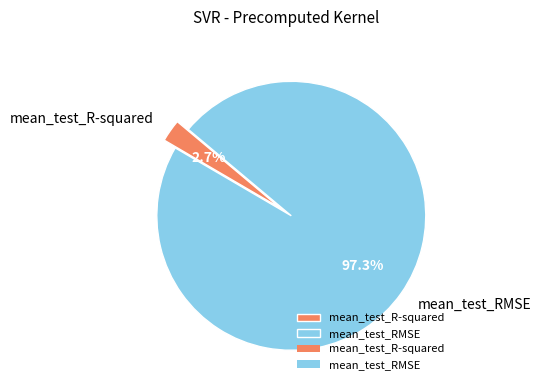

Between mean_test_R-squared and mean_test_RMSE, which is larger?

mean_test_RMSE